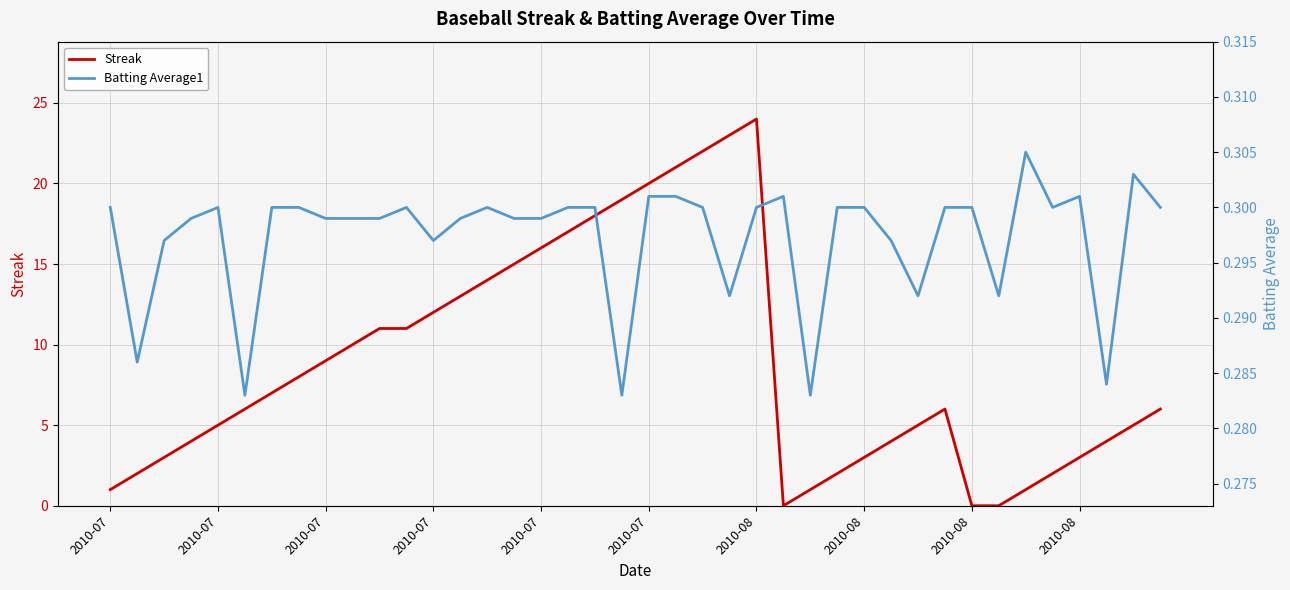

List the labels in order of Batting Average1 value, smallest first.

2010-07, 19, 26, 37, 2010-07, 23, 30, 33, 2010-07, 12, 29, 2010-07, 2010-08, 2010-08, 10, 13, 15, 16, 2010-07, 2010-07, 2010-08, 2010-08, 11, 14, 17, 18, 22, 24, 27, 28, 31, 32, 35, 39, 20, 21, 25, 36, 38, 34